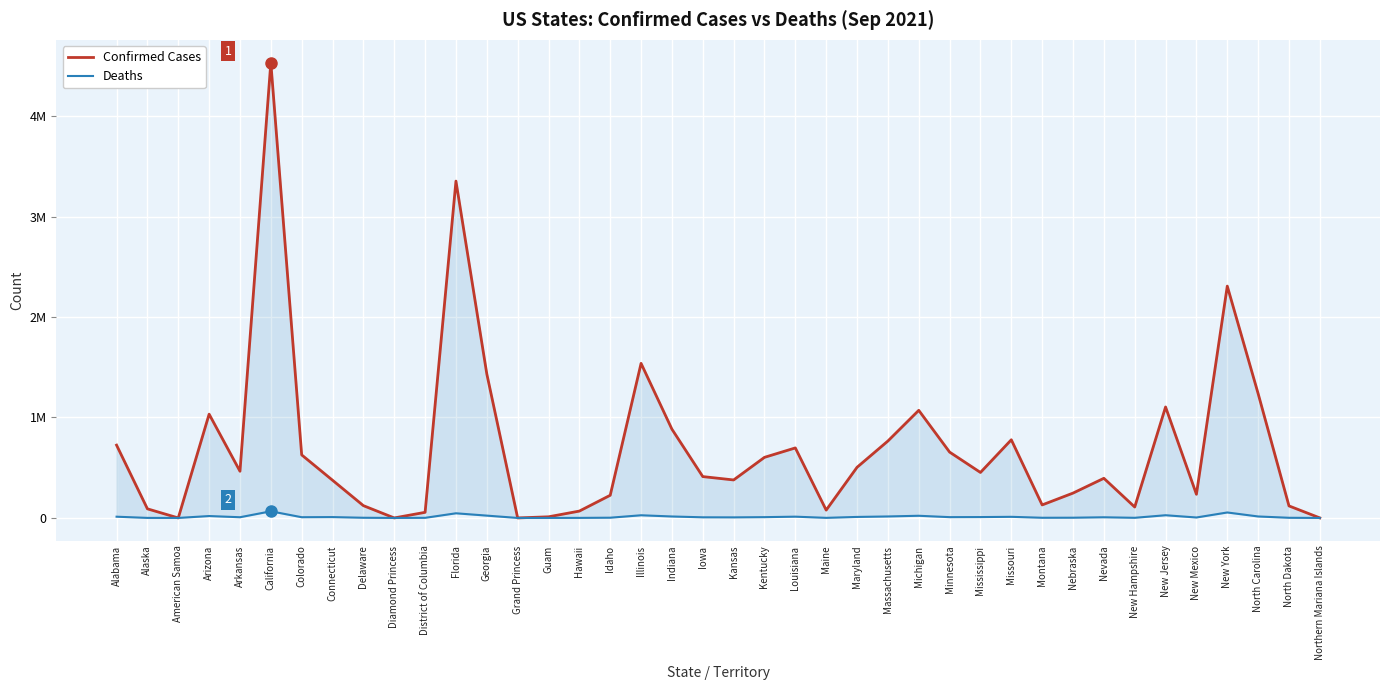

What are all the series names shown in the legend?

Confirmed Cases, Deaths